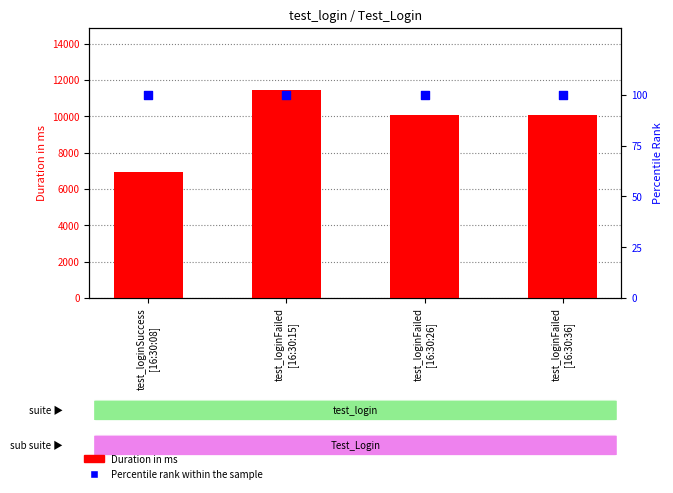

Is the value of Percentile rank within the sample at test_loginFailed
[16:30:36] greater than the value of Duration in ms at test_loginFailed
[16:30:26]?

No